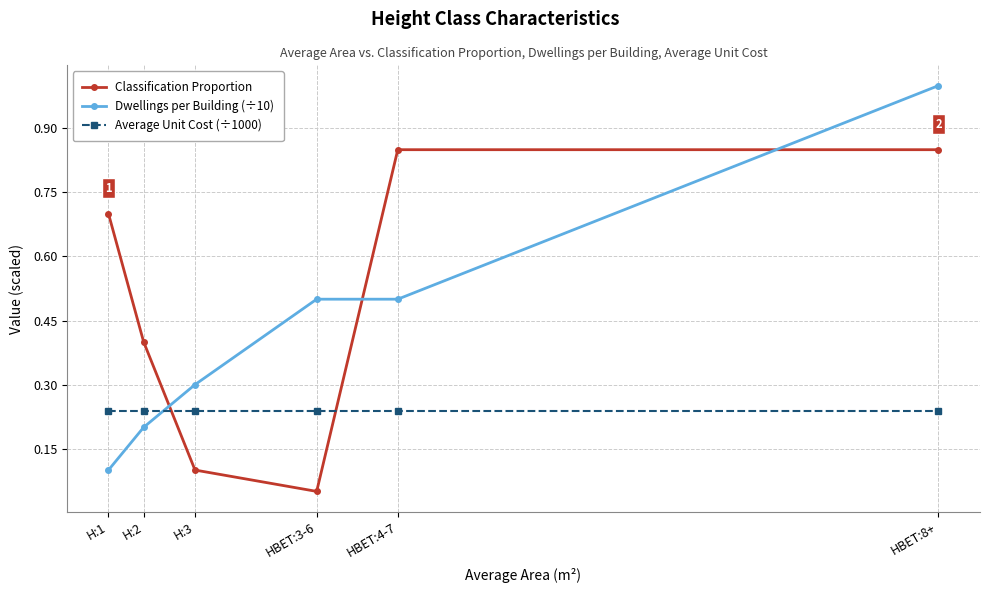

How many lines are shown in the chart?

3